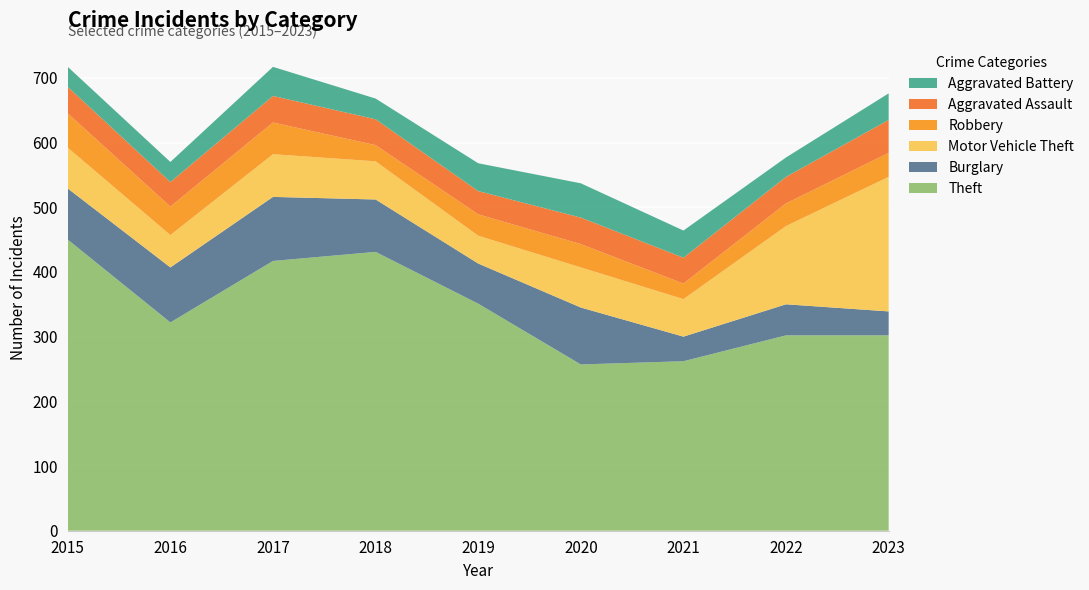

Reading left to right, what are all the values shown in this chart?

Theft: 450	322	417	431	351	257	262	302	302
Burglary: 79	85	99	81	62	88	38	48	37
Motor Vehicle Theft: 63	50	66	59	43	62	58	121	208
Robbery: 53	44	49	25	33	36	24	35	37
Aggravated Assault: 41	38	41	40	36	41	40	41	51
Aggravated Battery: 31	31	45	32	43	53	42	30	41